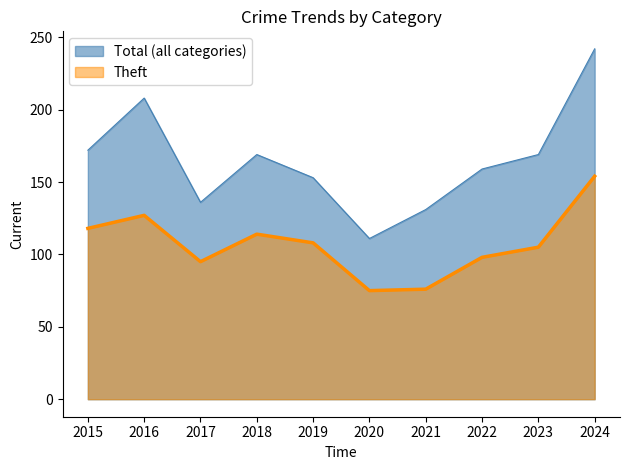

Read the Theft value at 2020.

75